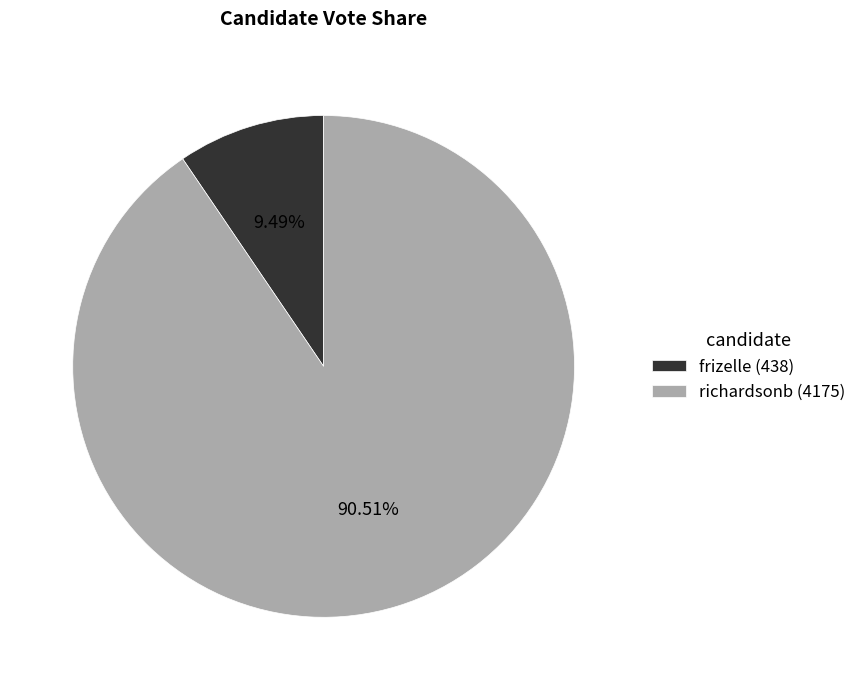

What percentage is the richardsonb slice, to the nearest percent?

91%